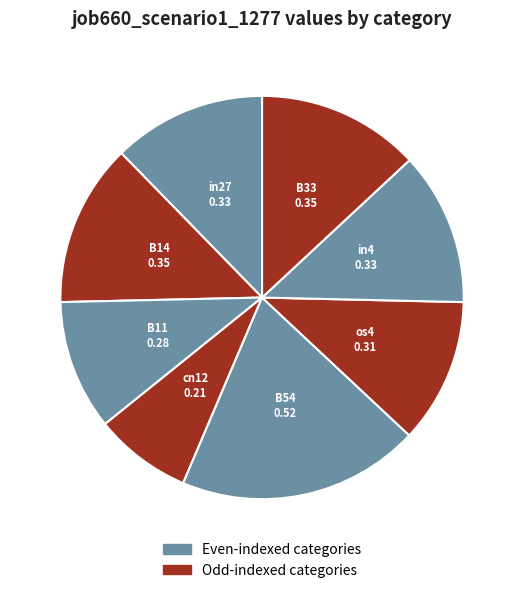

Do in4 and cn12 together represent more than half of the pie?

No